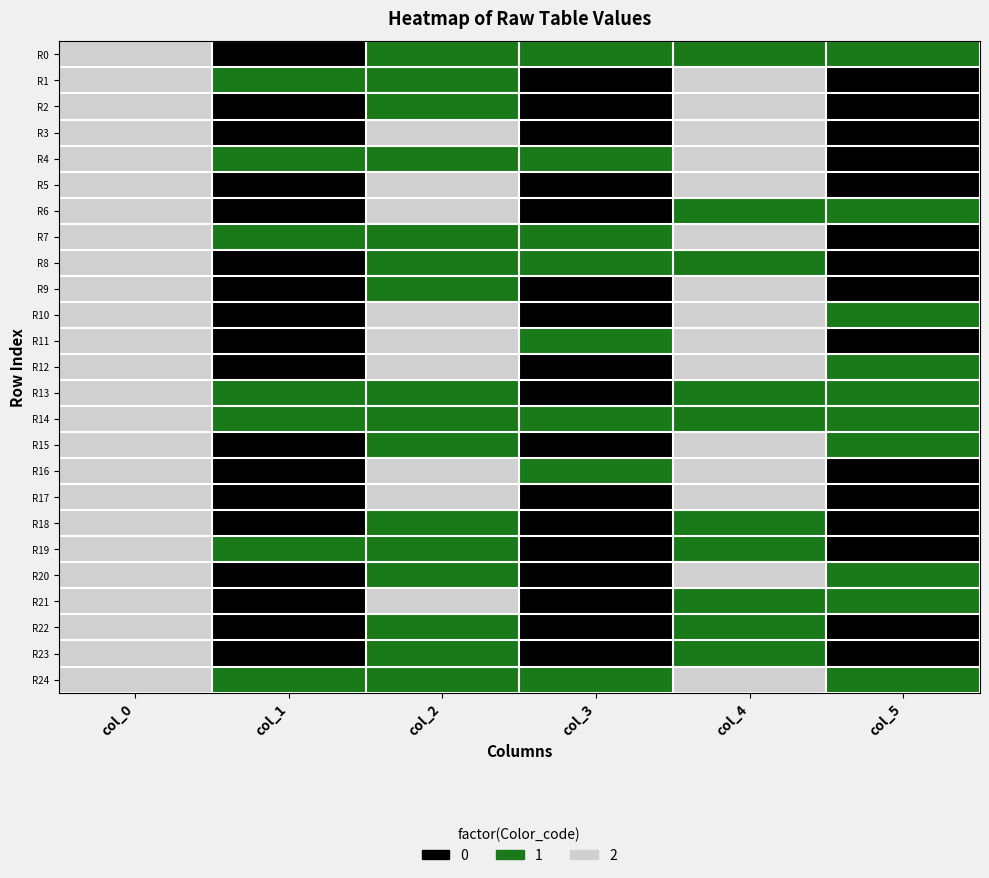

Rank the series by their maximum value, from highest to lowest.

R0, R1, R2, R3, R4, R5, R6, R7, R8, R9, R10, R11, R12, R13, R14, R15, R16, R17, R18, R19, R20, R21, R22, R23, R24